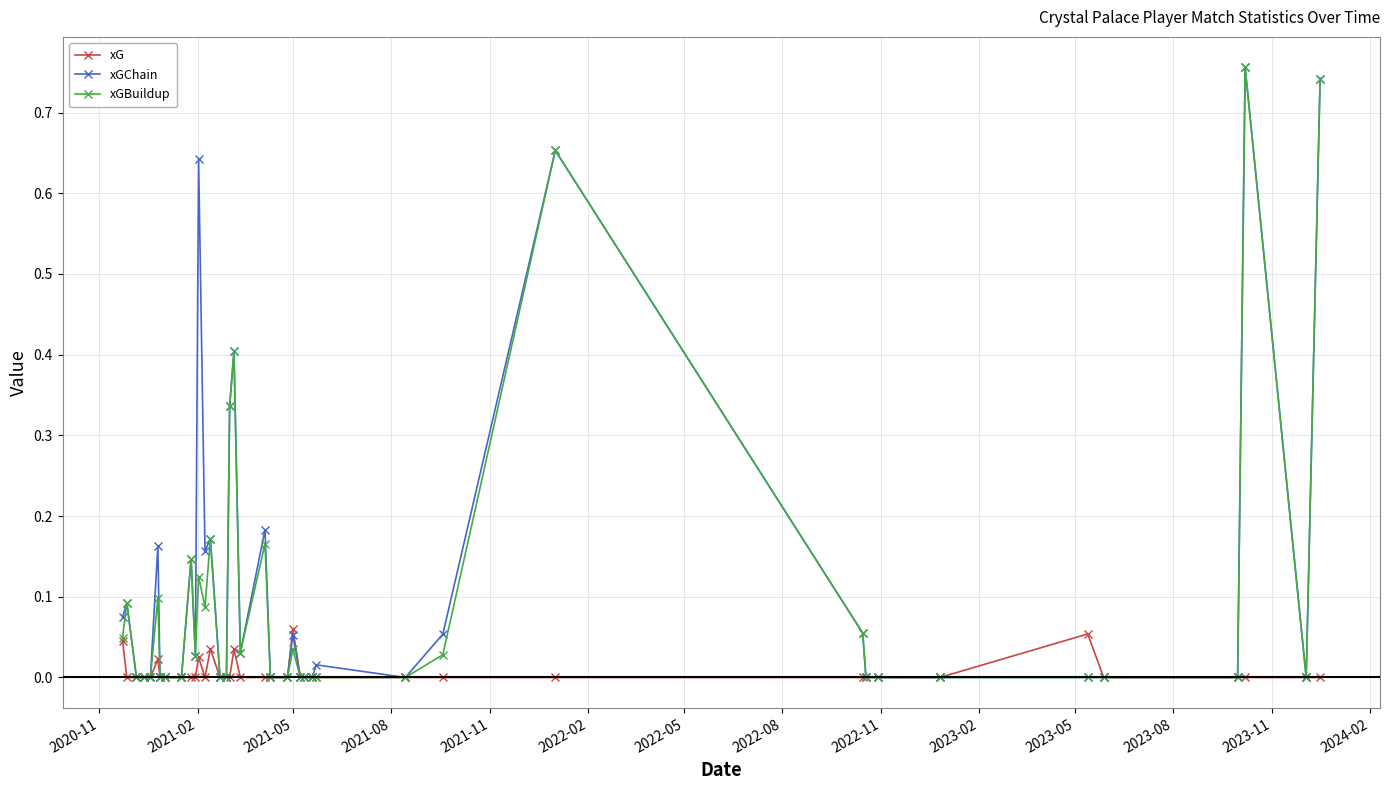

True or false: xGBuildup has more than 2 points higher than both neighbors.

True